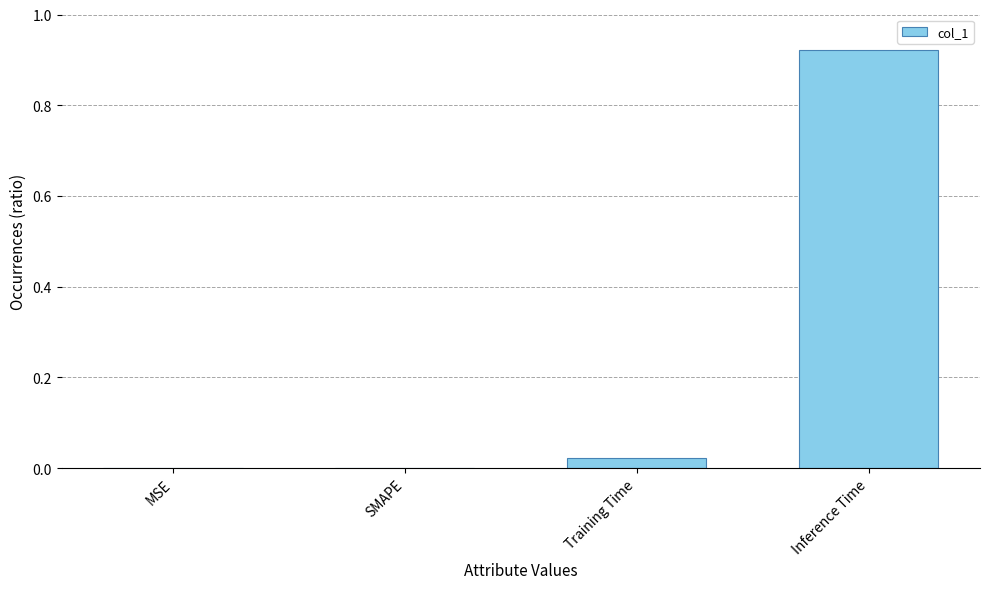

Does the chart contain stacked bars?

No